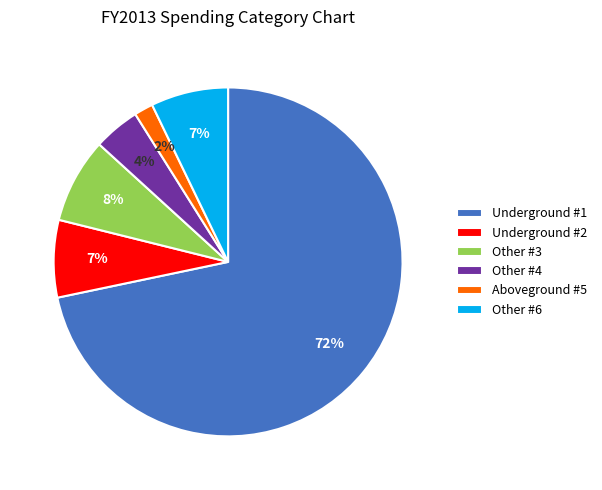

Which slice is the smallest?

Aboveground #5